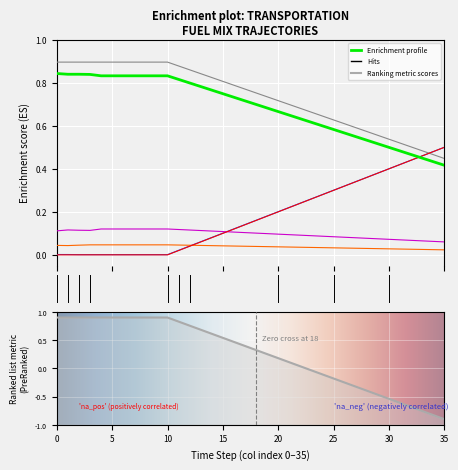

True or false: frac_trns_fuelmix_road_heavy_freight_diesel and frac_trns_fuelmix_public_diesel cross at least once.

True